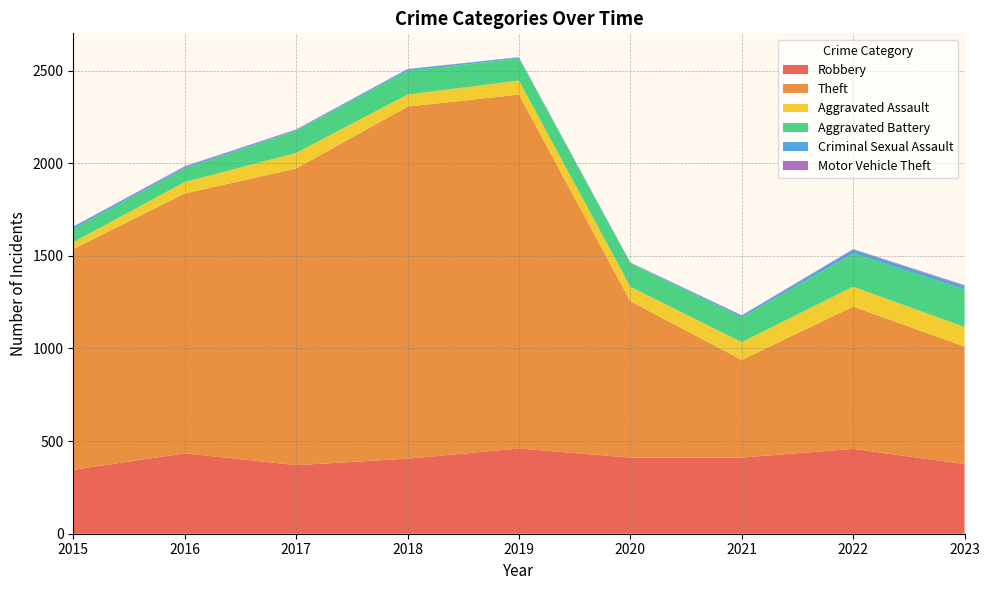

Reading left to right, what are all the values shown in this chart?

Robbery: 345	434	370	405	460	411	411	458	376
Theft: 1191	1402	1601	1900	1910	844	527	768	634
Aggravated Assault: 37	62	84	65	76	78	96	107	106
Aggravated Battery: 73	73	120	128	119	127	133	180	202
Criminal Sexual Assault: 11	8	5	9	6	2	10	21	17
Motor Vehicle Theft: 1	4	2	1	1	2	2	2	6